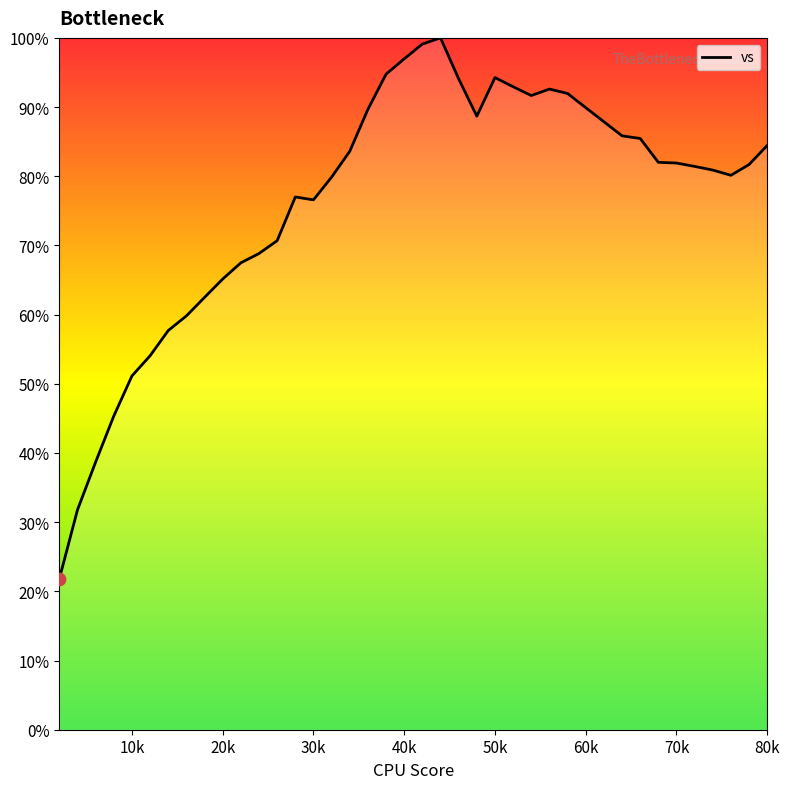

What is the difference between the maximum and minimum values?

78.2